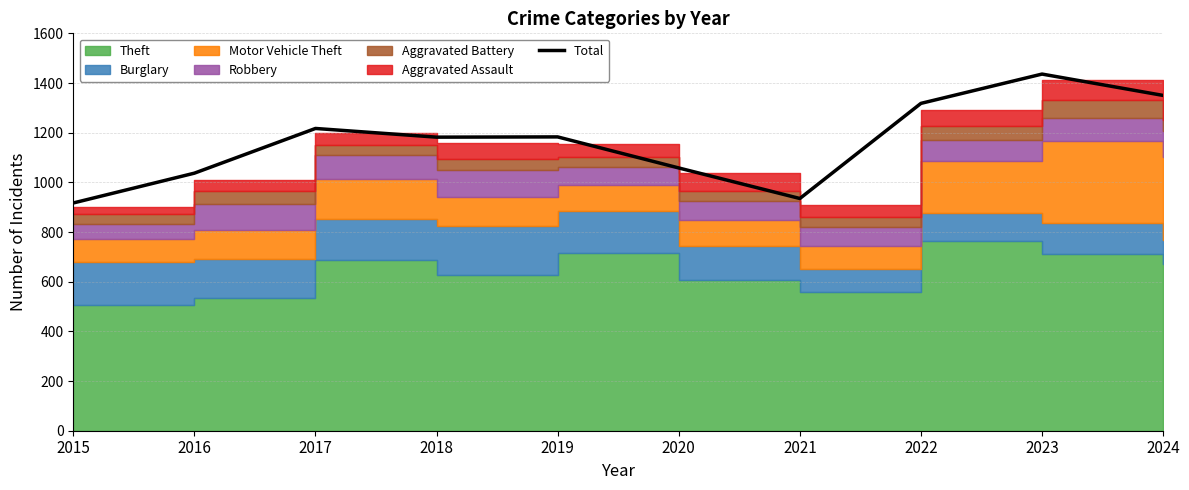

What is the change in value from 2016 to 2018?

+145